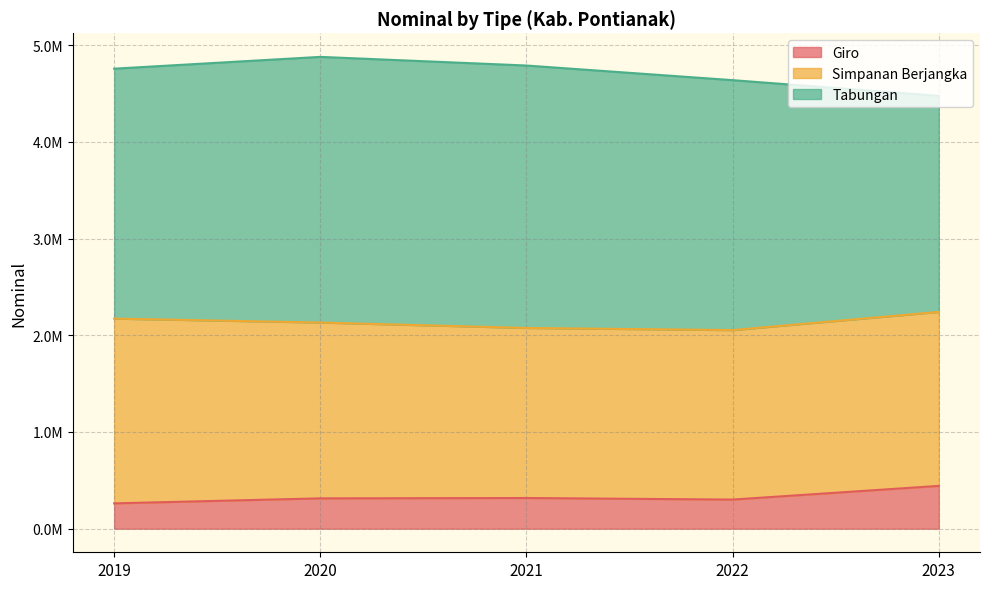

What is the spread (max minus min) of values at 2022?

2283153.6